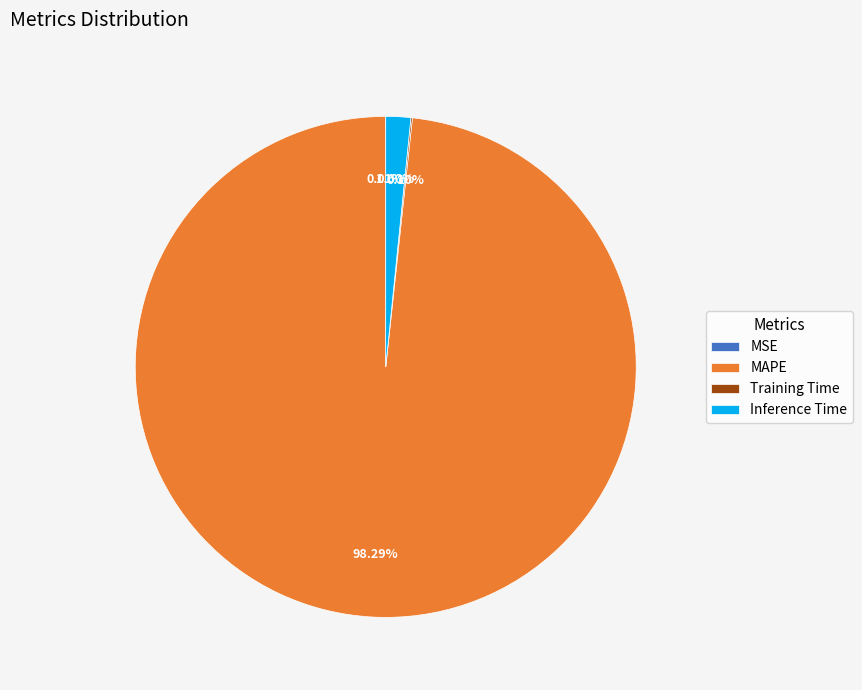

What is the largest slice in the pie chart?

MAPE